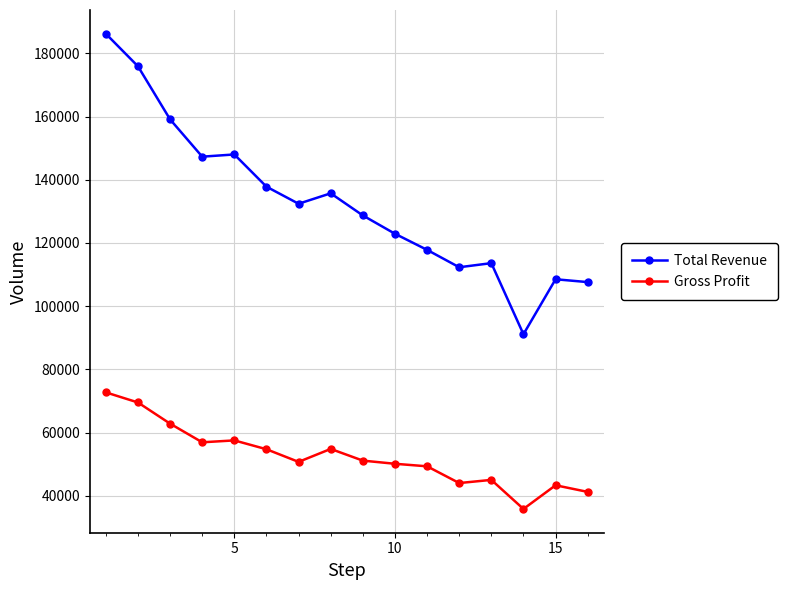

What is the difference between the maximum and minimum values in the Total Revenue series?

95100